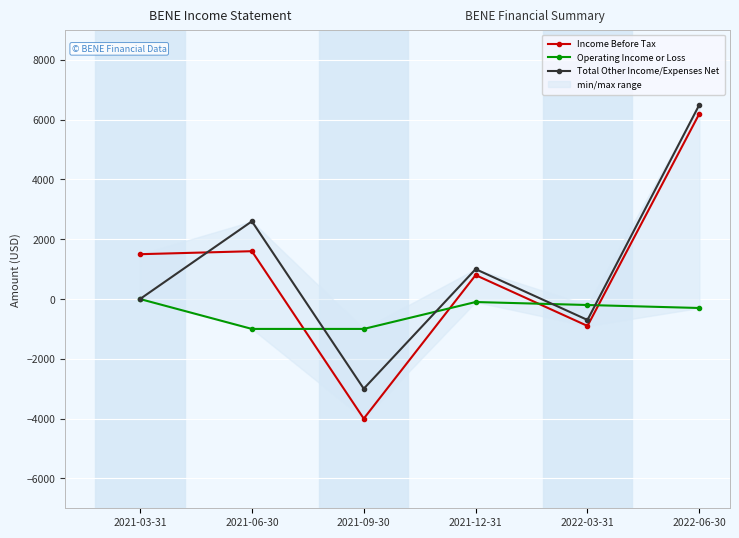

The value of Operating Income or Loss at 2021-12-31 is -156. True or false?

False